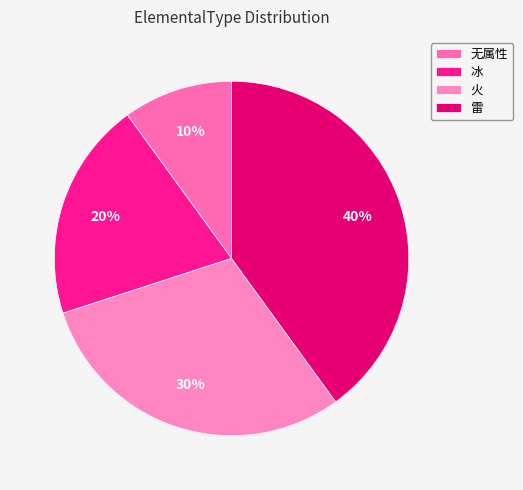

Rank the categories by value from lowest to highest.

无属性, 冰, 火, 雷